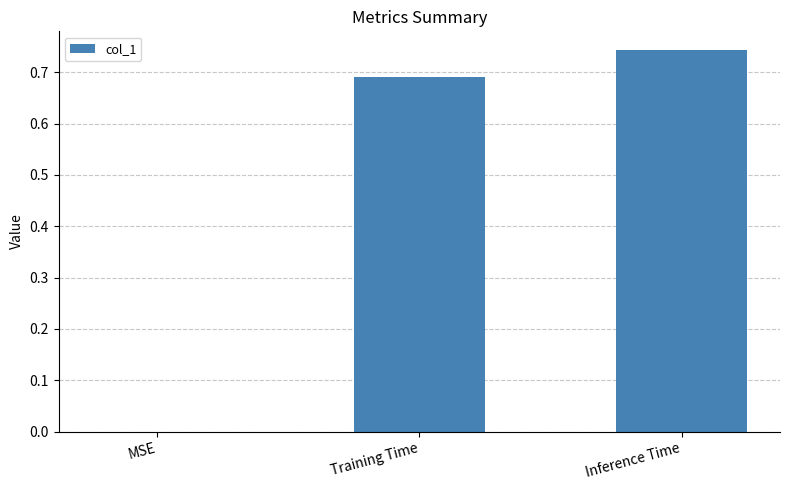

Which category has the highest value across all series?

Inference Time